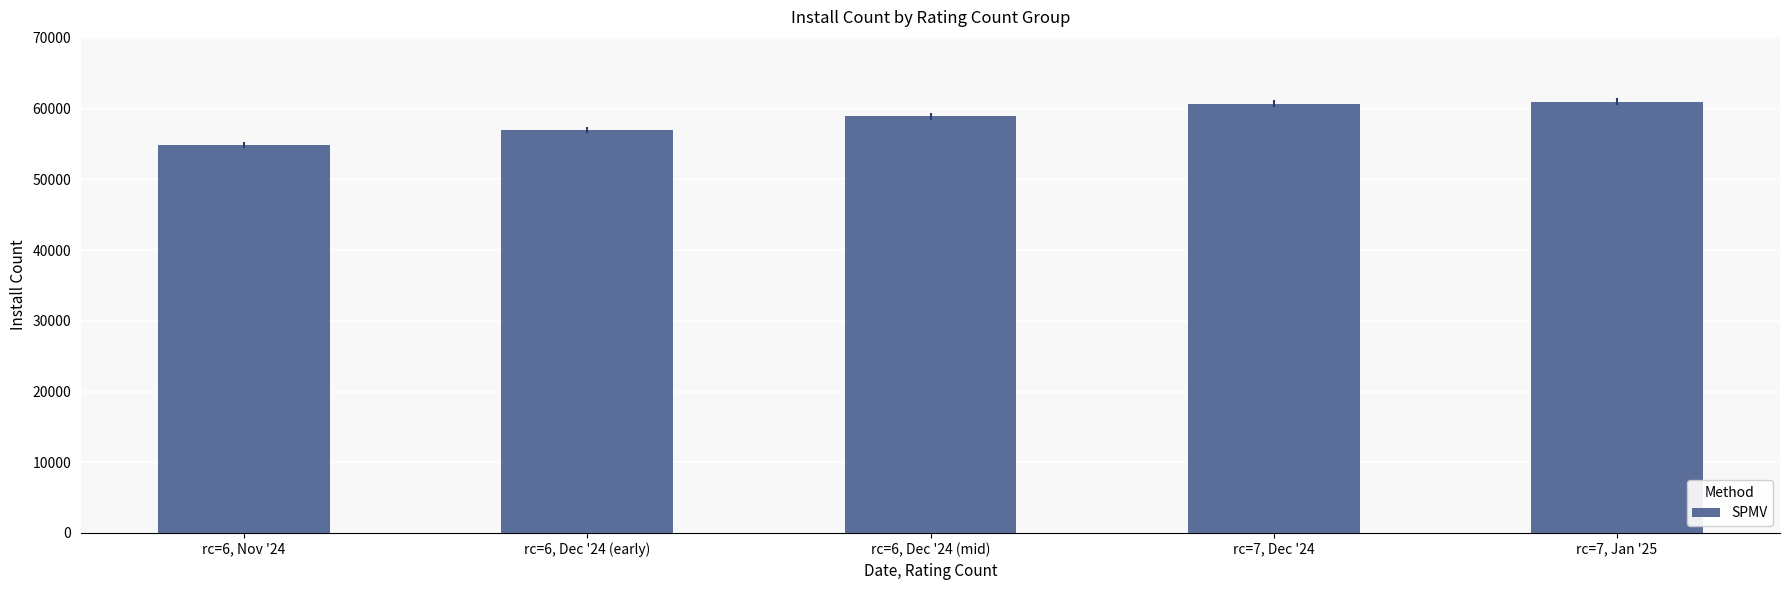

What is the greatest value displayed?

61002